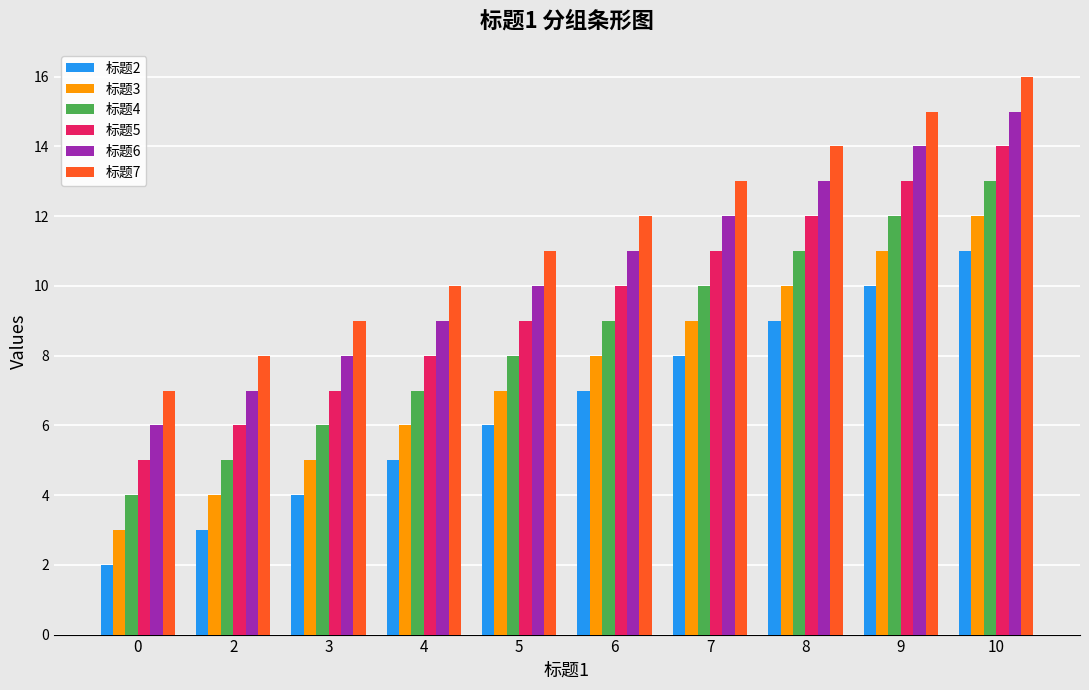

Reading right to left, what are all the values shown in this chart?

标题2: 11	10	9	8	7	6	5	4	3	2
标题3: 12	11	10	9	8	7	6	5	4	3
标题4: 13	12	11	10	9	8	7	6	5	4
标题5: 14	13	12	11	10	9	8	7	6	5
标题6: 15	14	13	12	11	10	9	8	7	6
标题7: 16	15	14	13	12	11	10	9	8	7